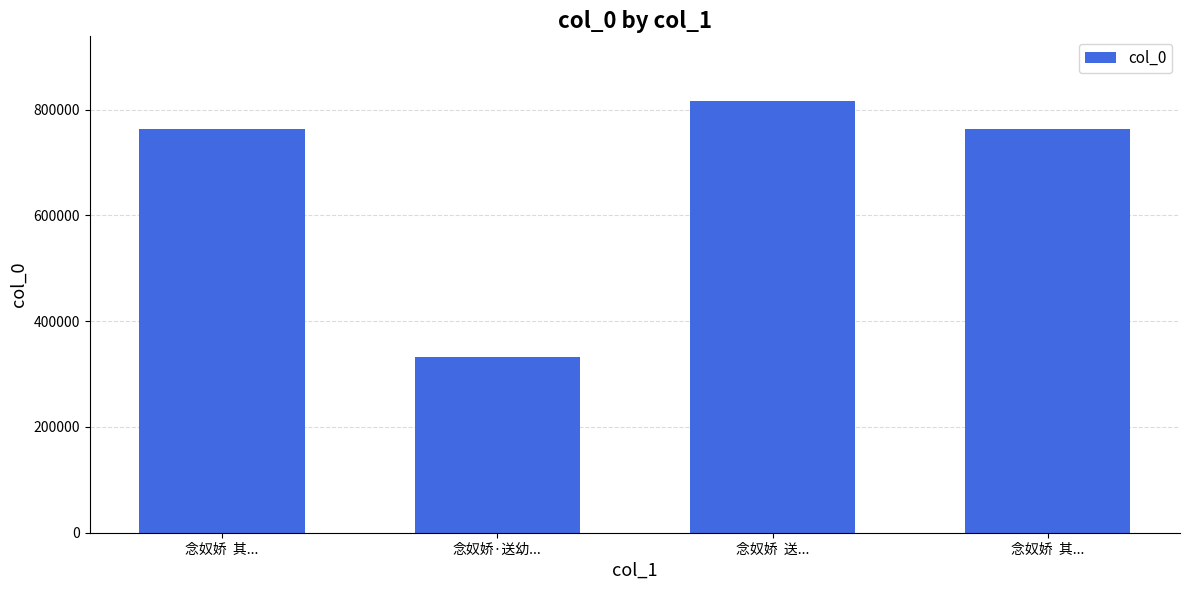

How many bars are there in total?

4